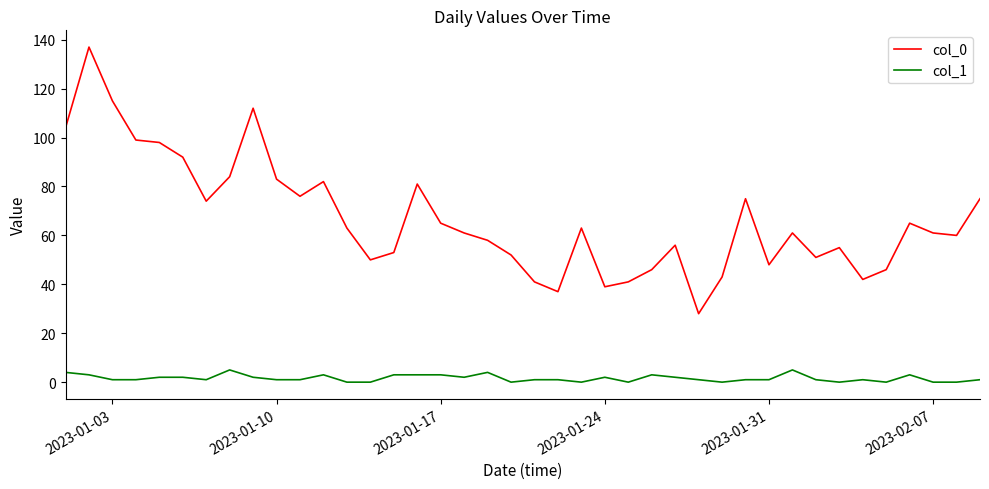

Does the chart display data point markers on the line(s)?

No